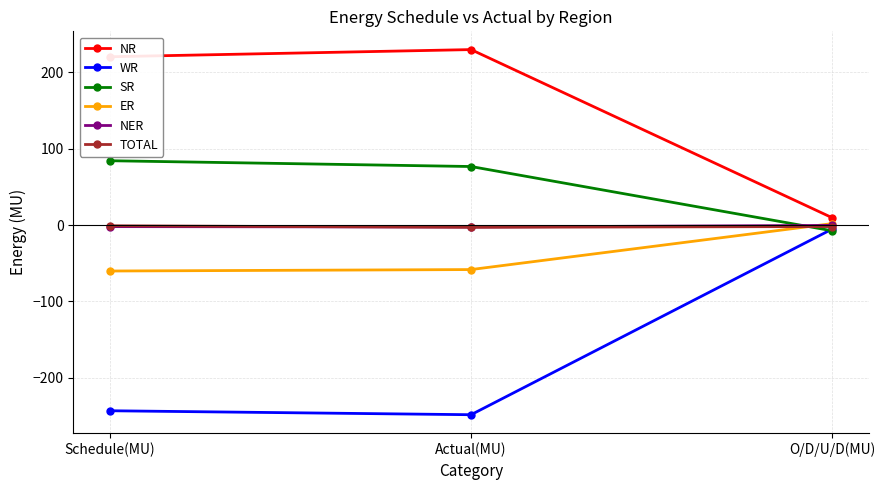

What is the highest value of the TOTAL series?

-1.0